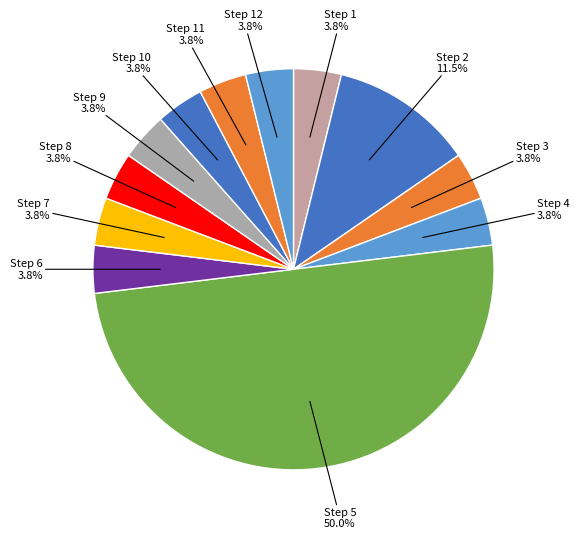

What percentage is NOT represented by Step 3?

96.2%